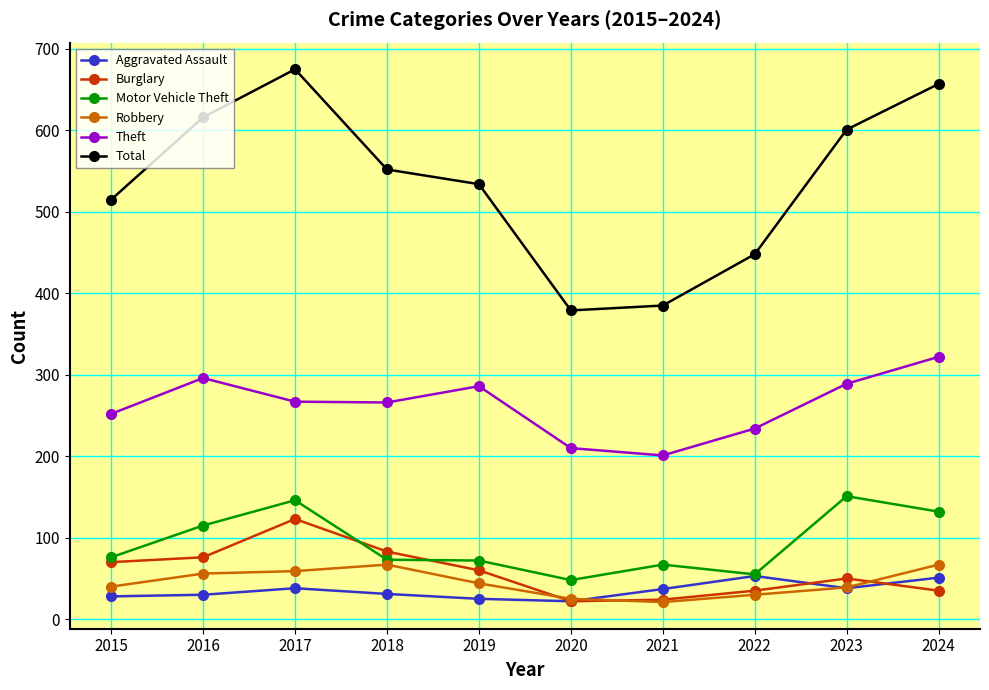

Where do Burglary and Motor Vehicle Theft first cross each other?

2017 and 2018